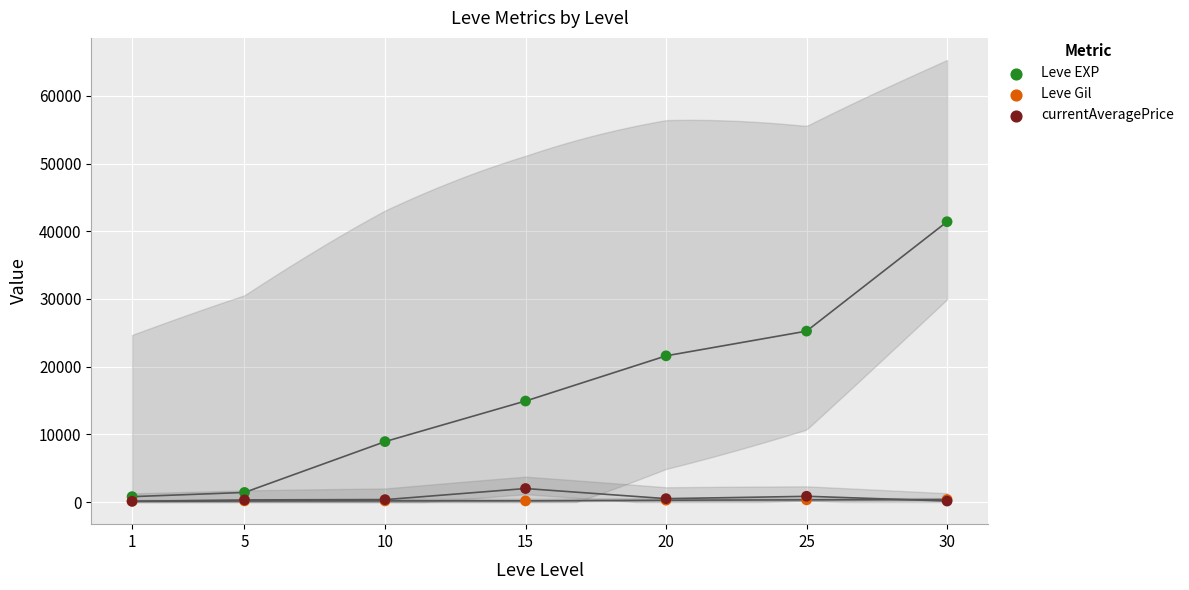

What are all the series names shown in the legend?

Leve EXP, Leve Gil, currentAveragePrice